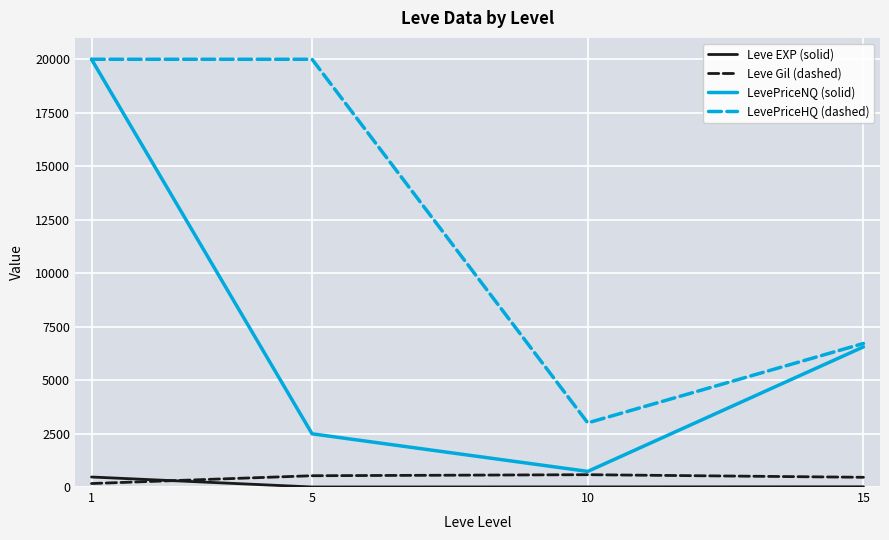

The value of LevePriceHQ (dashed) at 1 is 4663.0. True or false?

False